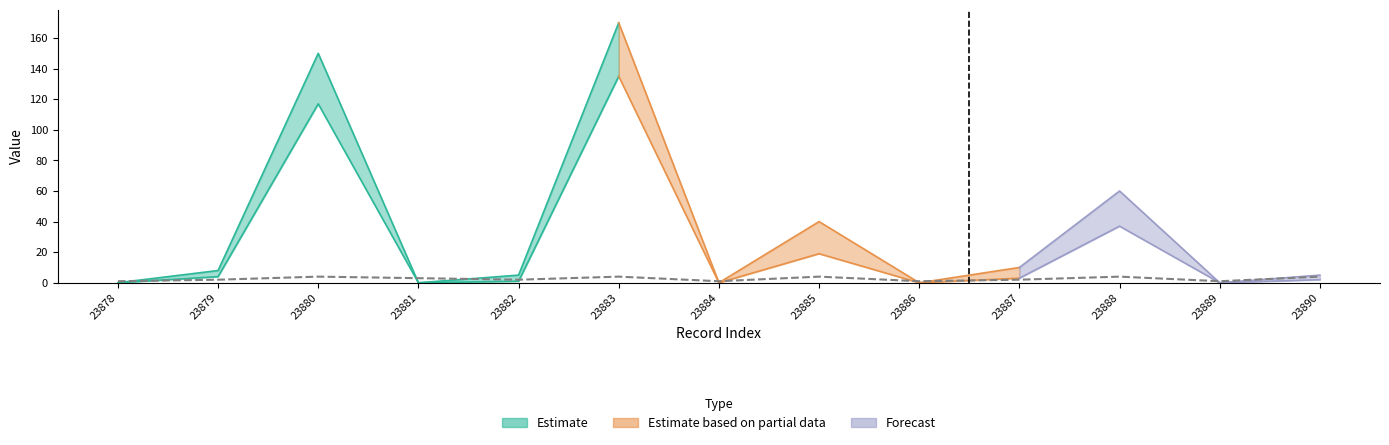

How many interior local valleys does the call_type series have?

4